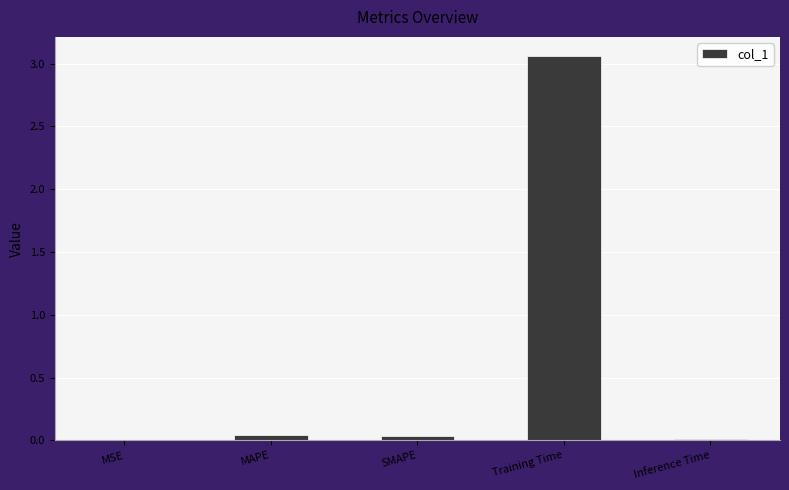

The chart shows a value of 0.0 at SMAPE. True or false?

True